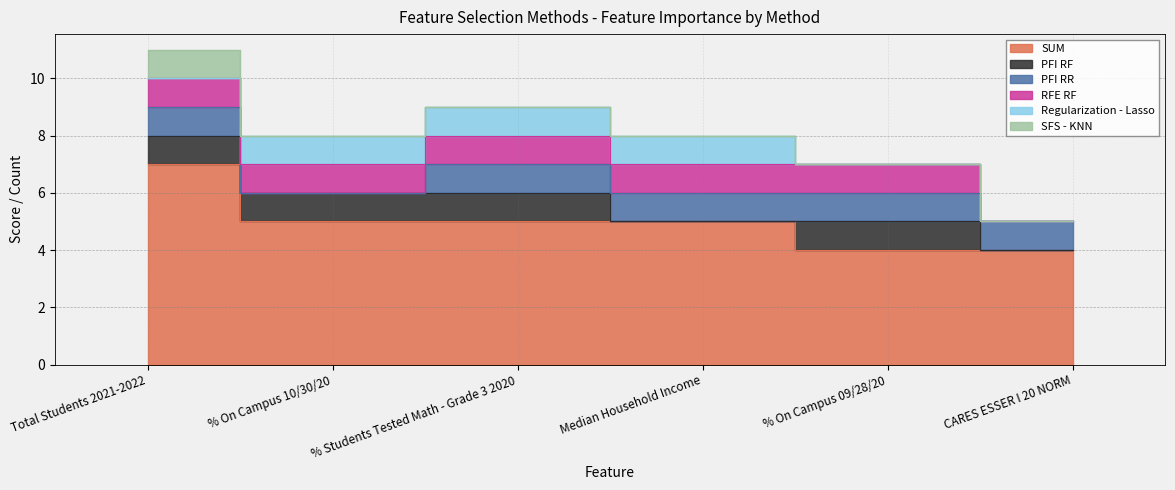

Between Total Students 2021-2022 and CARES ESSER I 20 NORM, which is larger?

Total Students 2021-2022